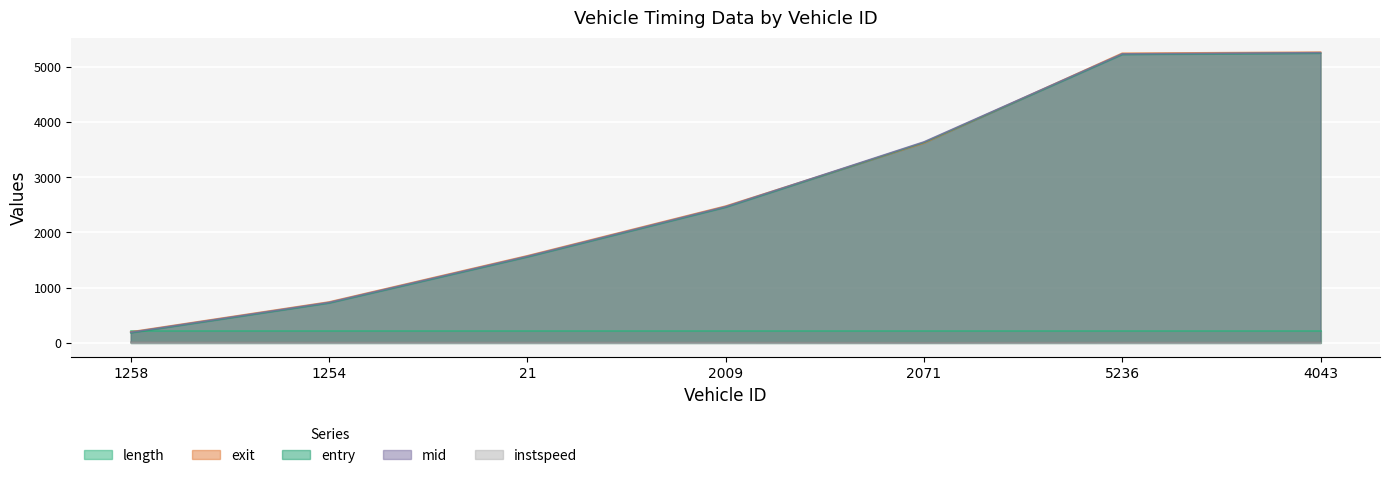

At which label is exit closest to 2733?

2009